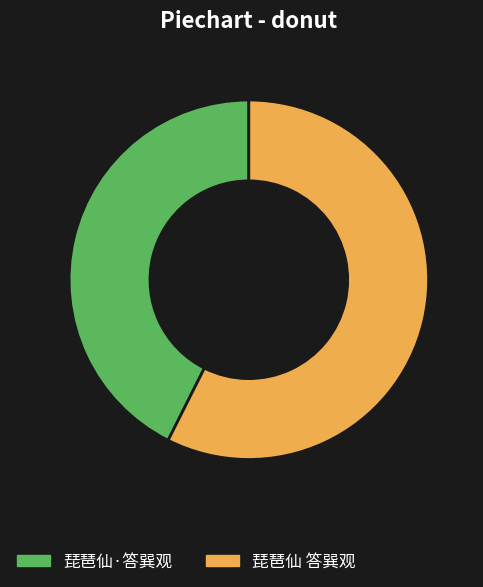

How many slices are in this pie chart?

2